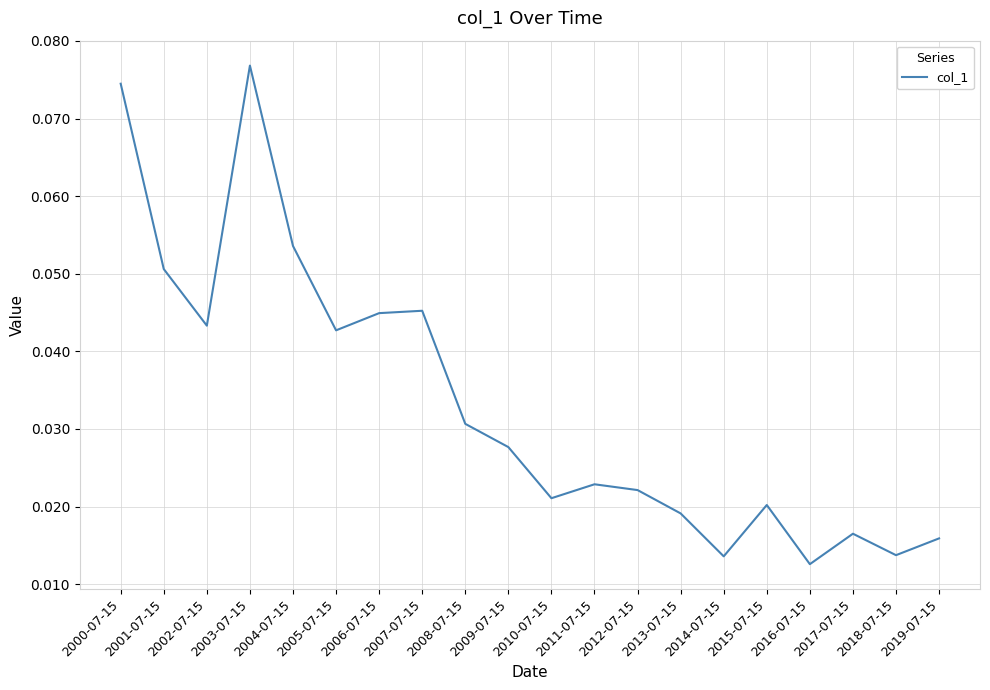

Which has a higher value, 2015-07-15 or 2011-07-15?

2011-07-15